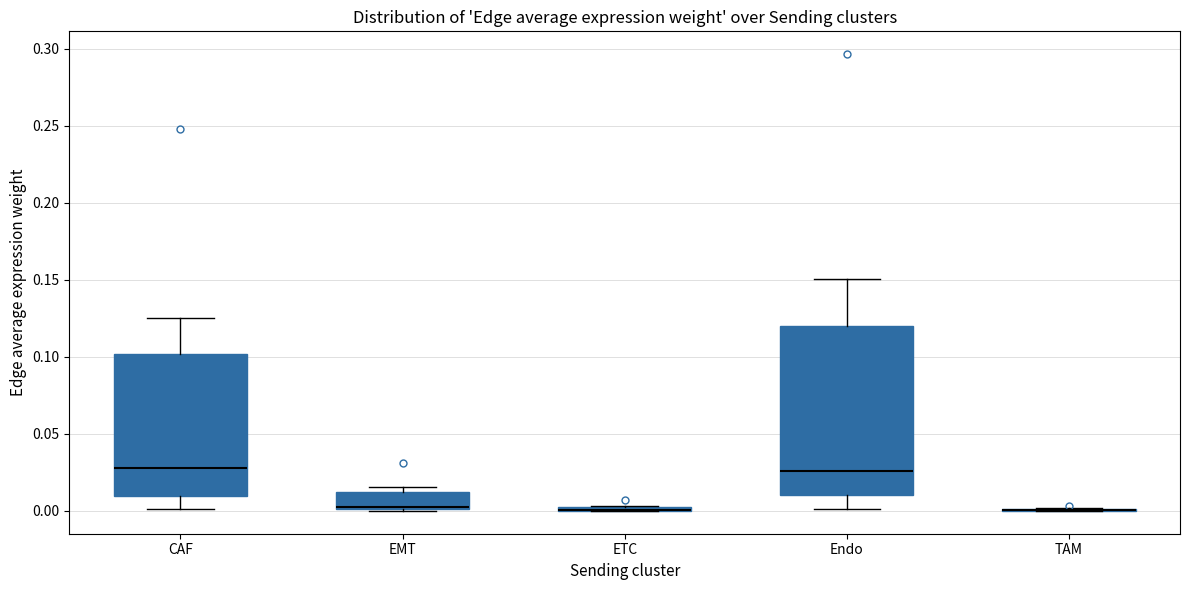

Which box is the tallest, from its lower edge to its upper edge?

Endo